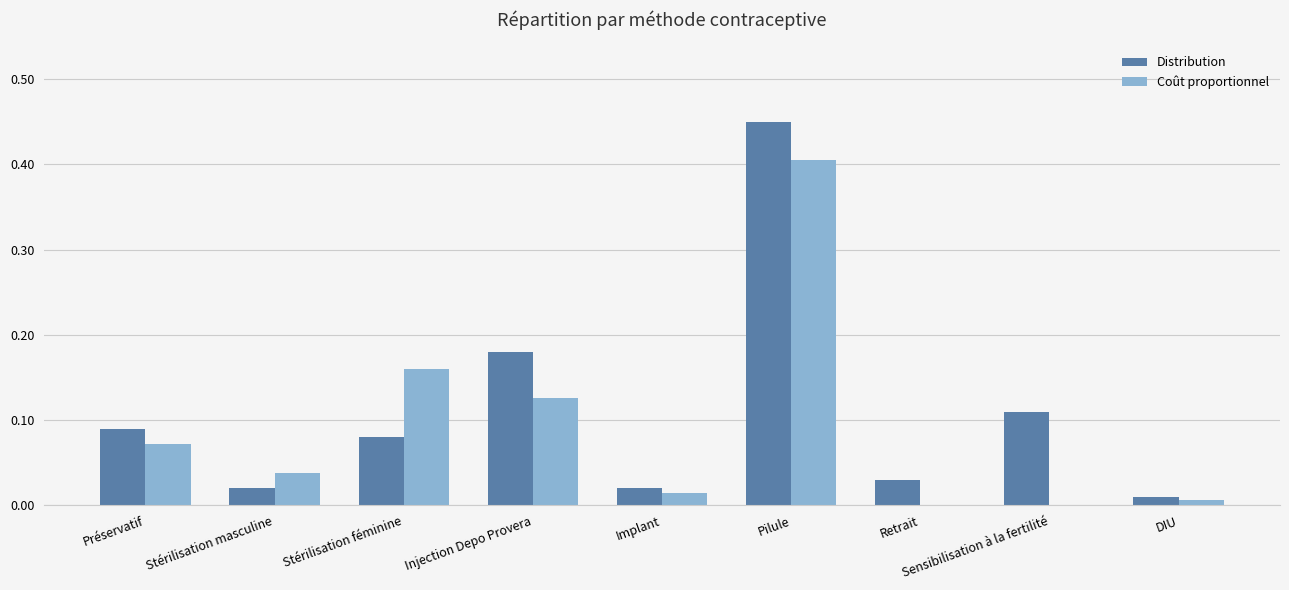

Between Stérilisation masculine and Sensibilisation à la fertilité, which series saw the biggest shift?

Distribution